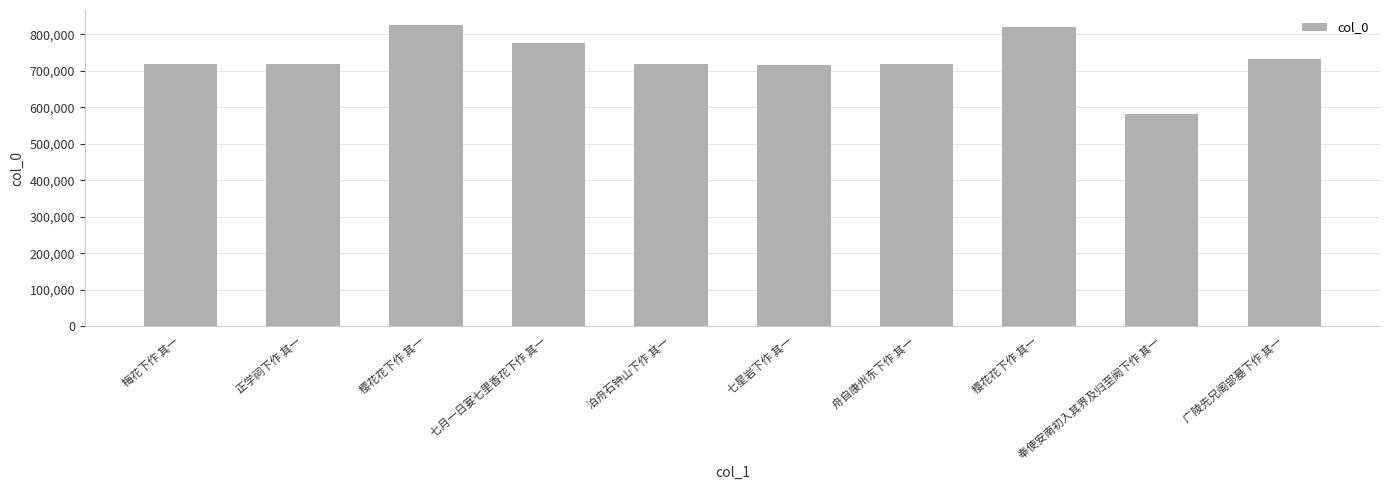

What is the minimum value shown in the chart?

580811